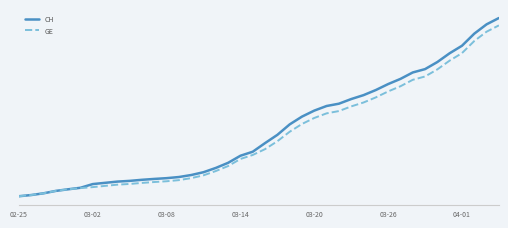

Which series has the largest total across all categories?

CH